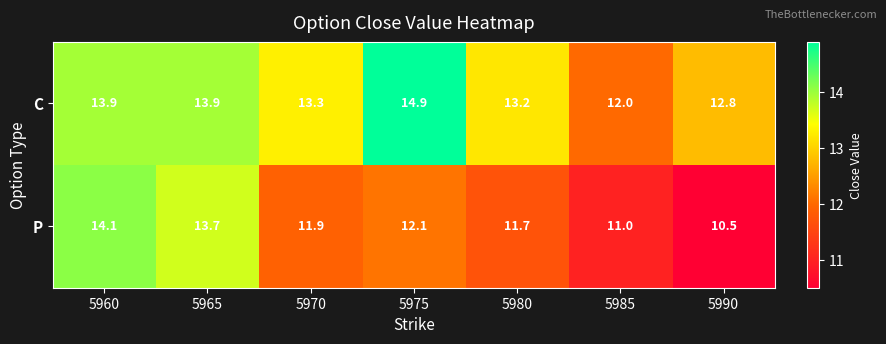

What is the spread (max minus min) of values at 5985?

1.0